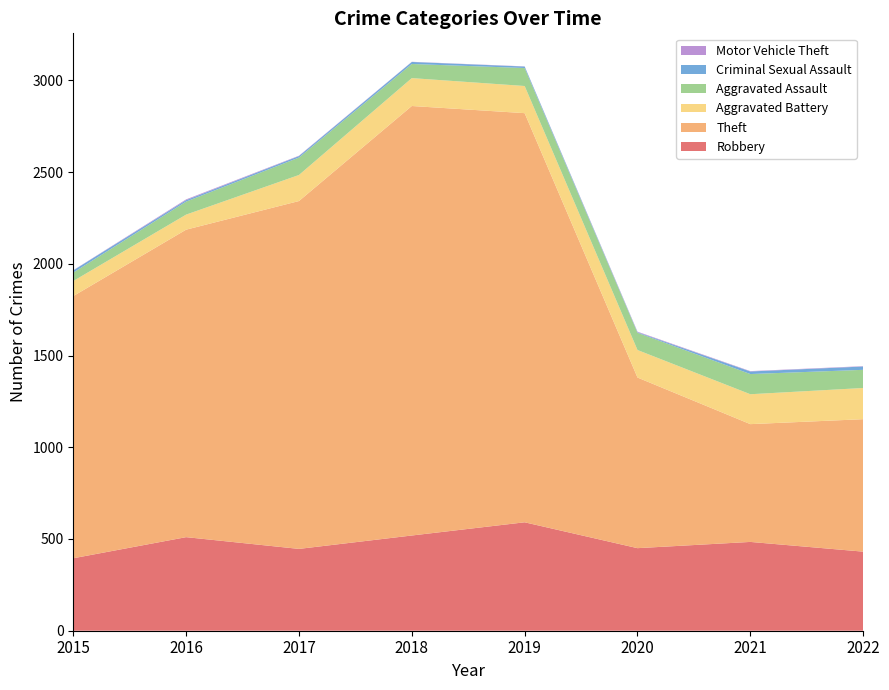

Reading left to right, extract all data points from this chart.

Robbery: 2015=395	2016=510	2017=446	2018=519	2019=591	2020=450	2021=484	2022=431
Theft: 2015=1429	2016=1676	2017=1896	2018=2341	2019=2230	2020=930	2021=642	2022=722
Aggravated Battery: 2015=82	2016=82	2017=142	2018=152	2019=148	2020=150	2021=163	2022=170
Aggravated Assault: 2015=46	2016=71	2017=95	2018=77	2019=98	2020=94	2021=110	2022=99
Criminal Sexual Assault: 2015=12	2016=8	2017=8	2018=11	2019=8	2020=3	2021=14	2022=18
Motor Vehicle Theft: 2015=1	2016=4	2017=2	2018=1	2019=1	2020=3	2021=2	2022=2